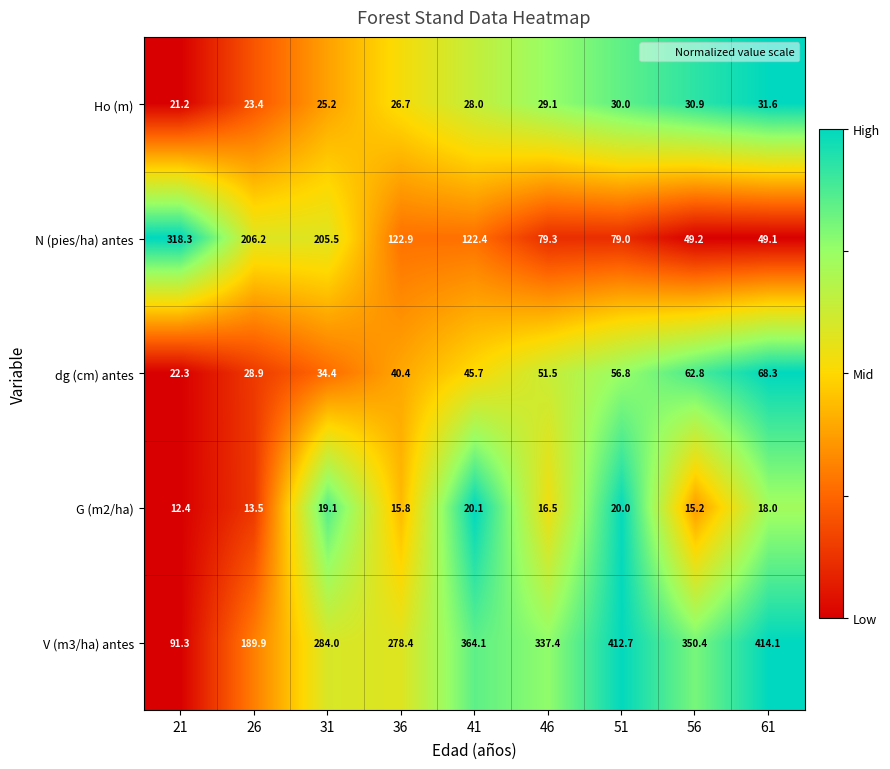

Which series has the largest range (max minus min)?

V (m3/ha) antes